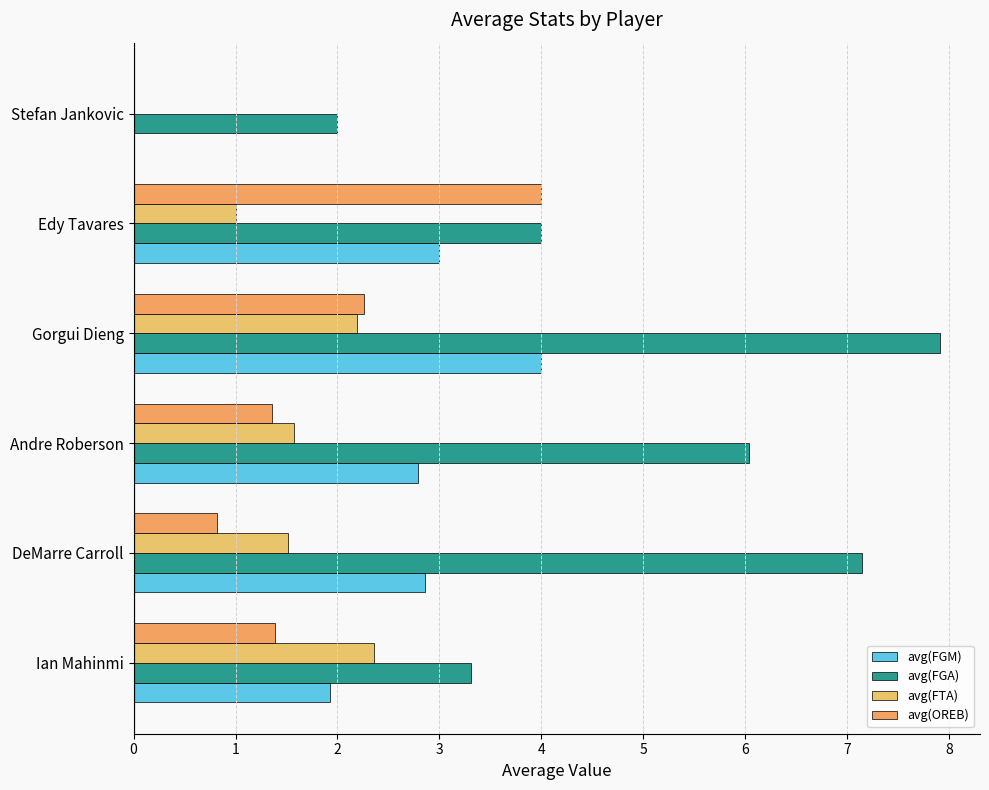

List the series in order of their peak value, lowest first.

avg(FTA), avg(FGM), avg(OREB), avg(FGA)